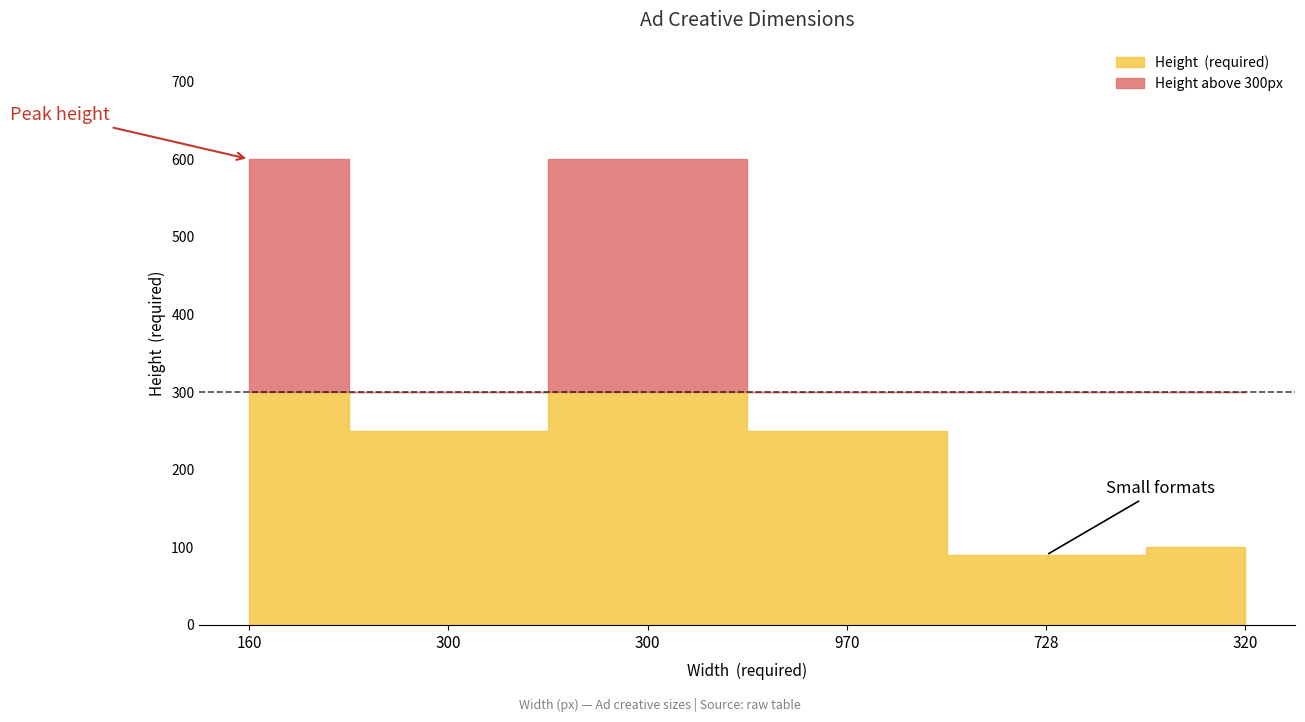

Is it true that the value at 300 is 138?

False